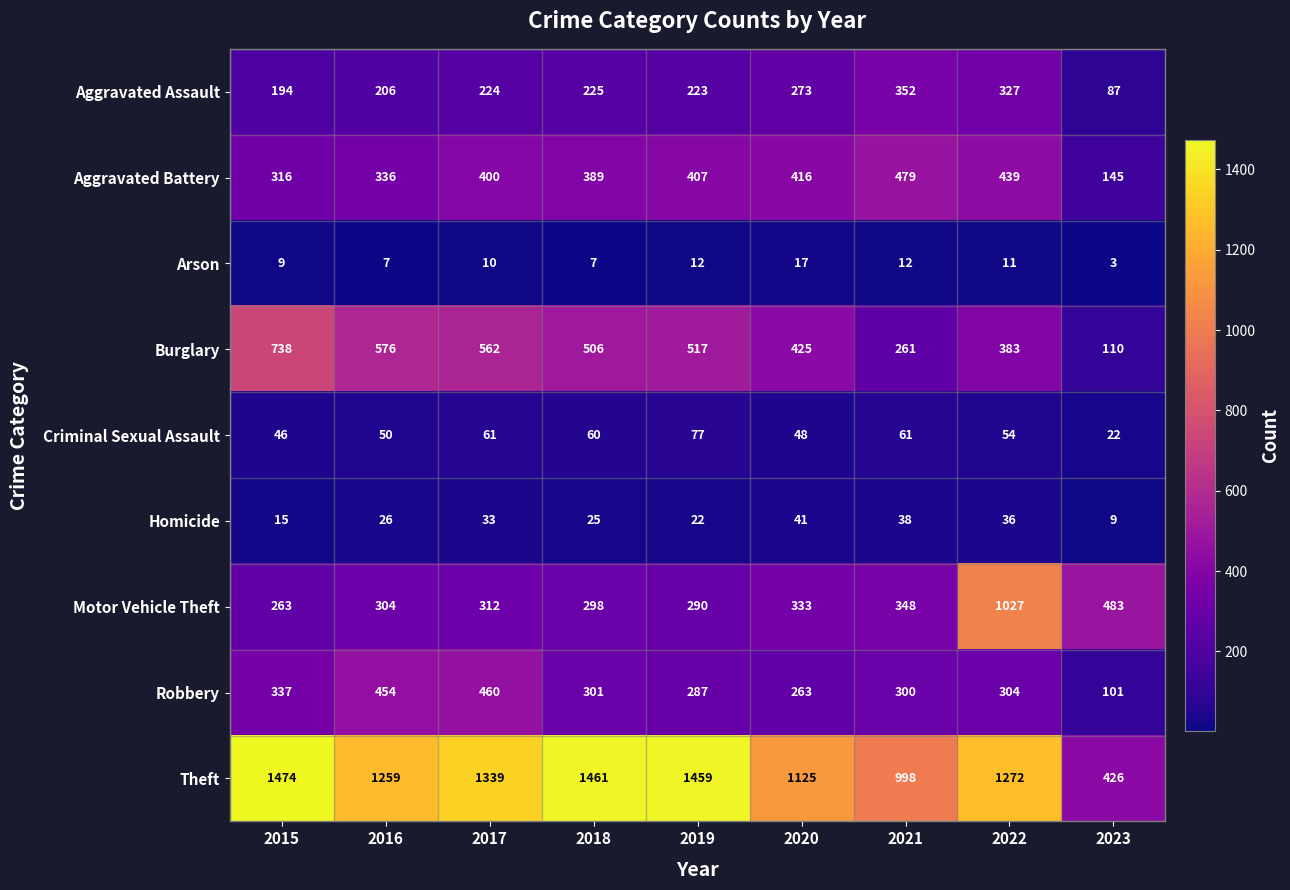

At which category is the sum across all series the highest?

2022